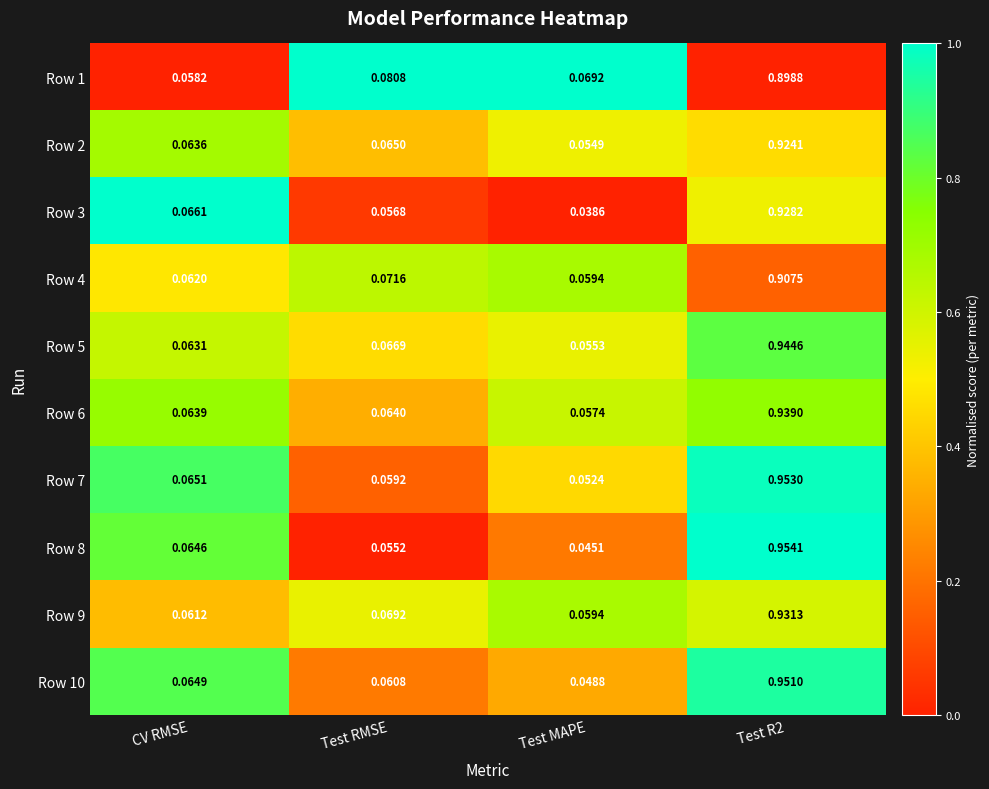

Which category has the lowest value across all series?

Test MAPE